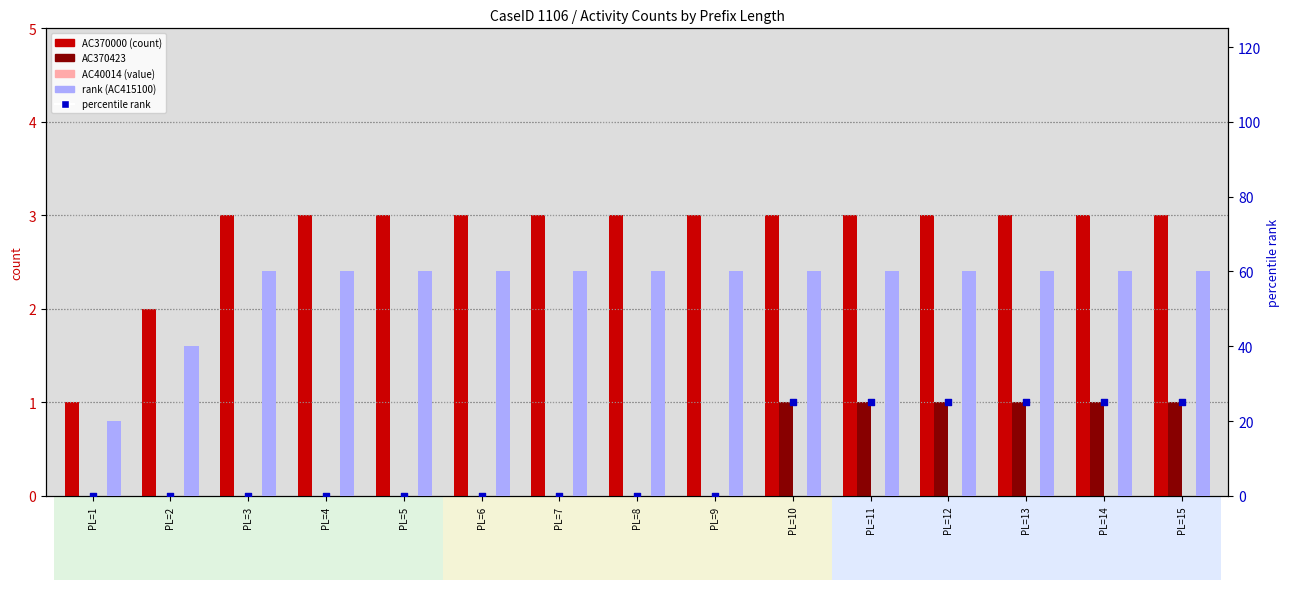

What are all the series names shown in the legend?

AC370000 (count), AC370423, AC40014 (value), rank (AC415100), percentile rank